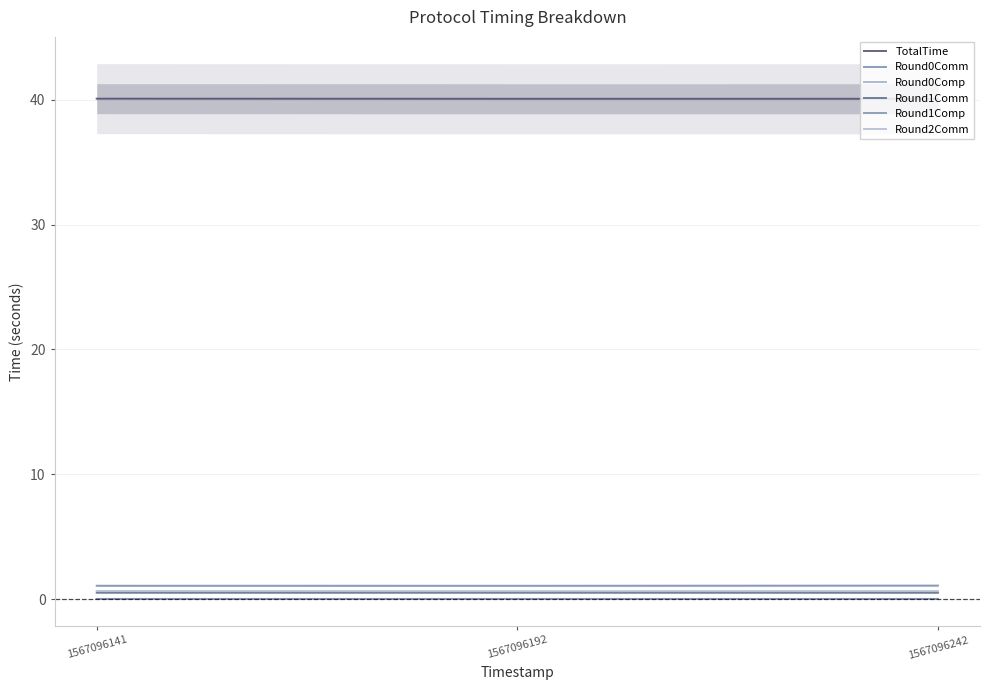

The TotalTime series shows 65.2 at 1567096141. True or false?

False